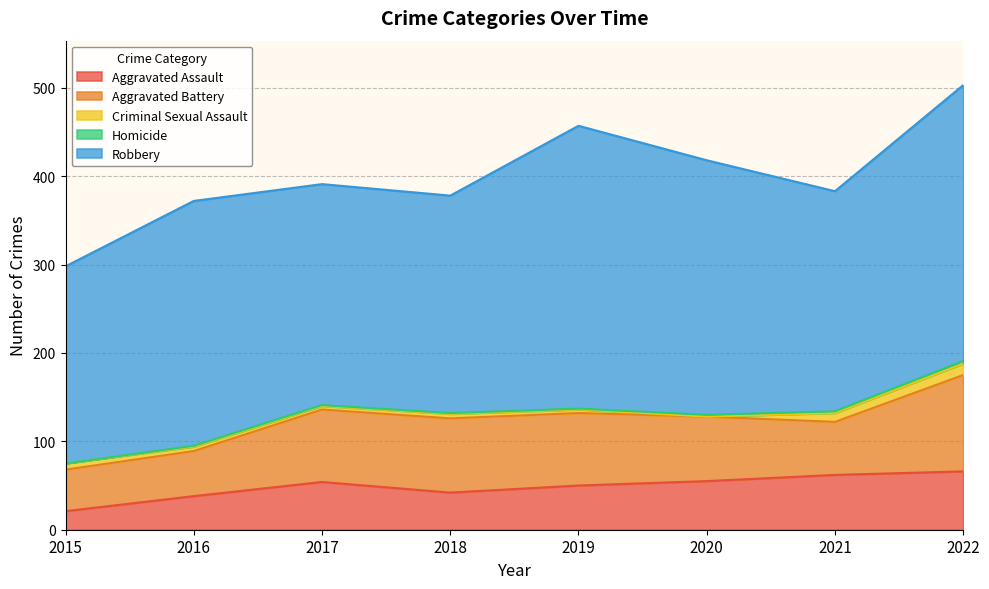

What is the highest value of the Robbery series?

320